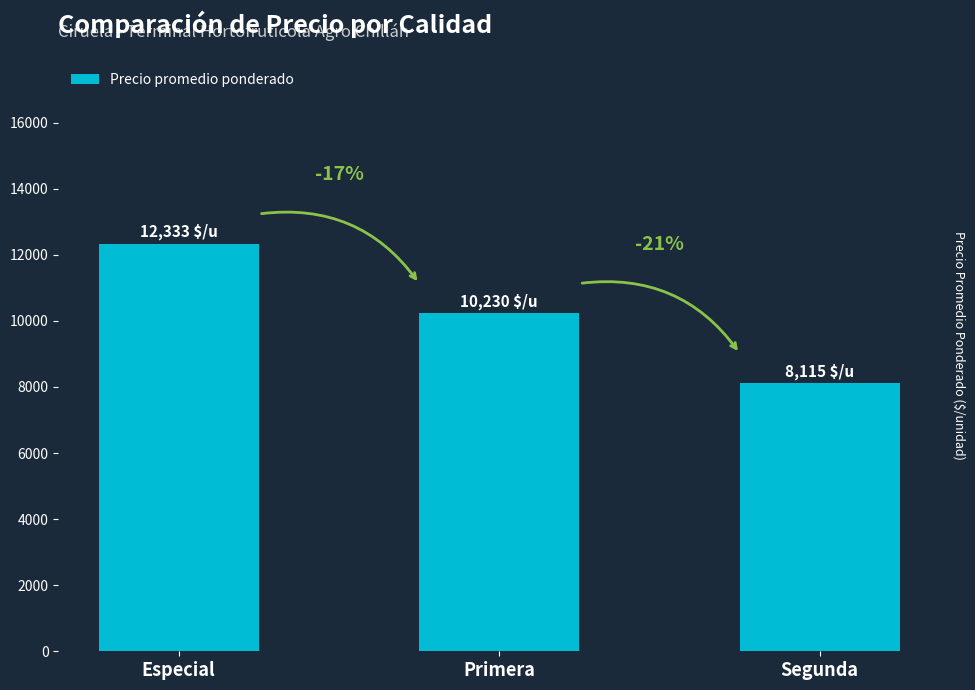

What is the value of the 2nd bar from the left?

10230